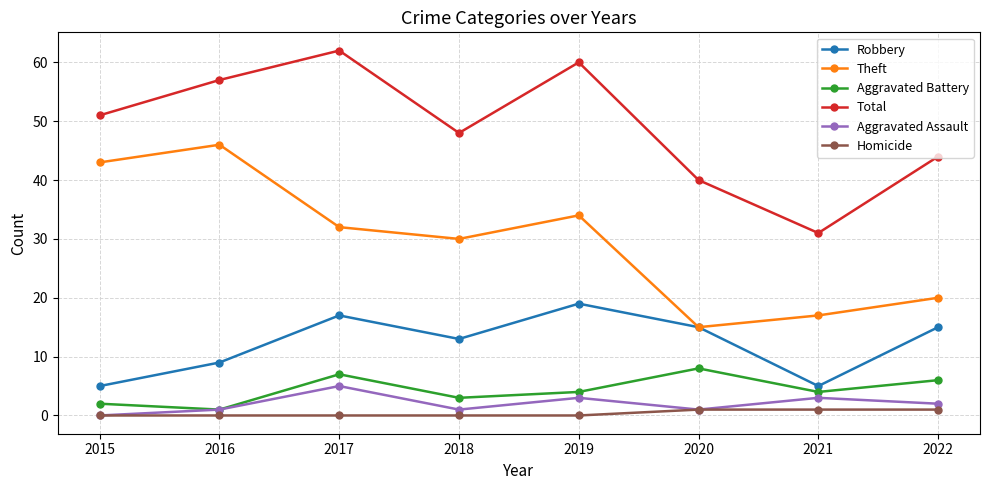

What is the average value of the Aggravated Assault series?

2